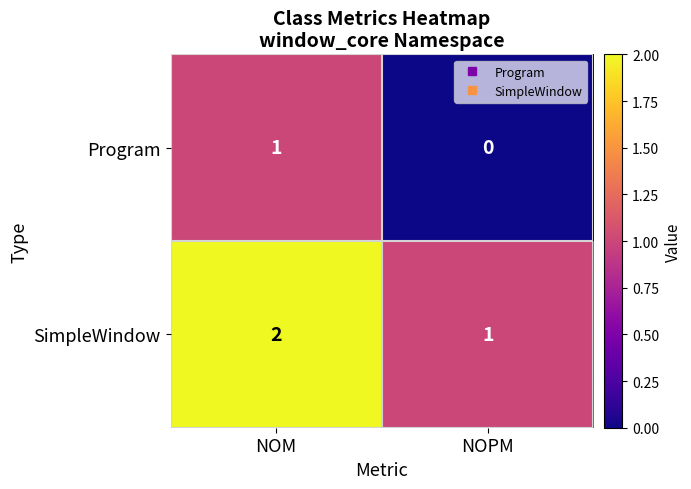

The value of SimpleWindow at NOM is 1. True or false?

False